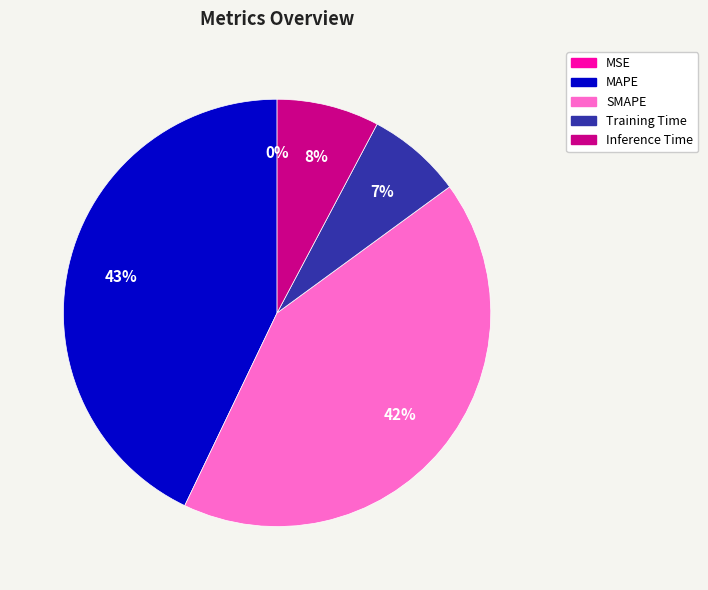

To the nearest percent, what is the average slice percentage?

20%